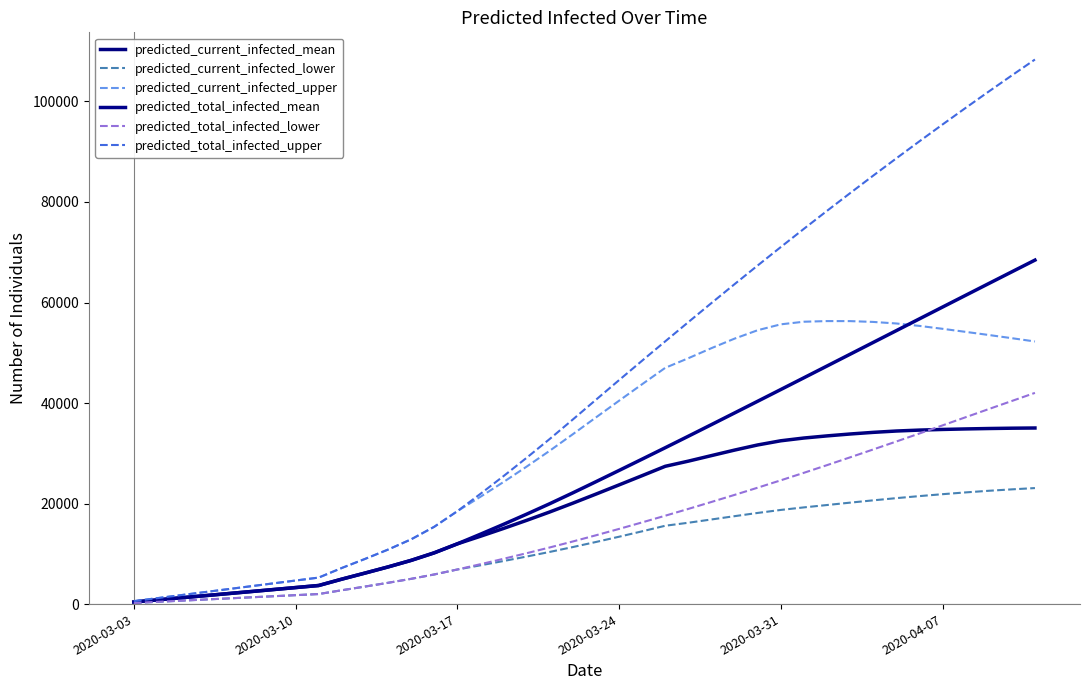

Which series has the largest total across all categories?

predicted_total_infected_upper